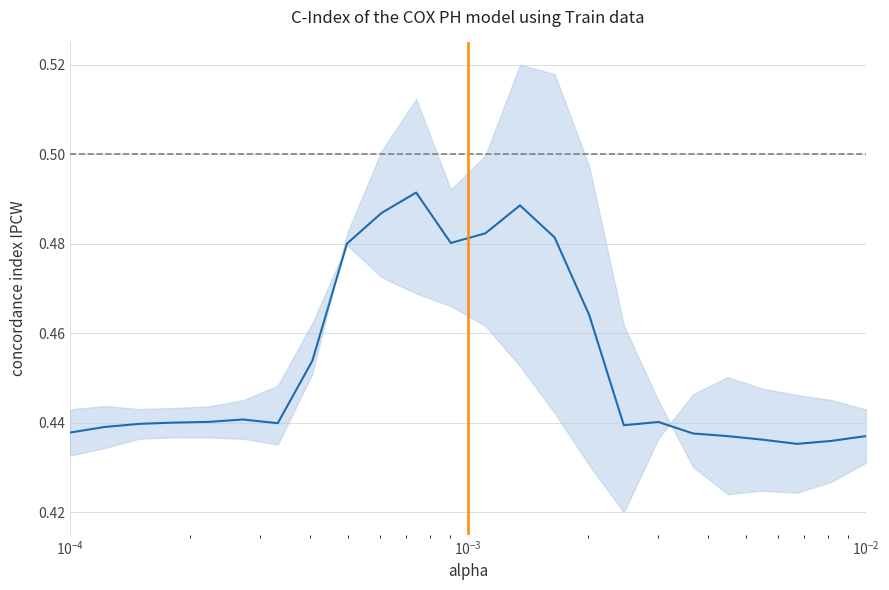

How many points are lower than both their immediate neighbors (excluding endpoints)?

4